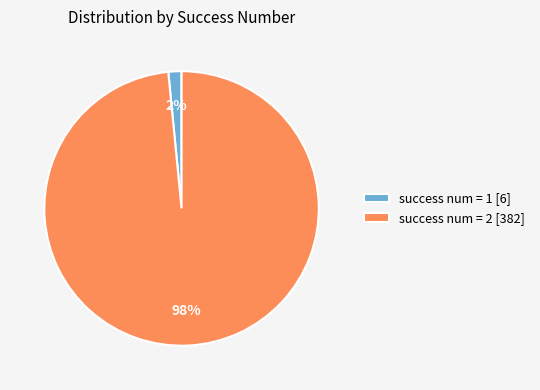

What is the majority slice?

success num = 2 [382]